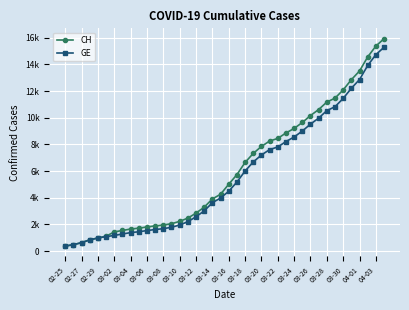

Which series has the widest spread of values?

CH